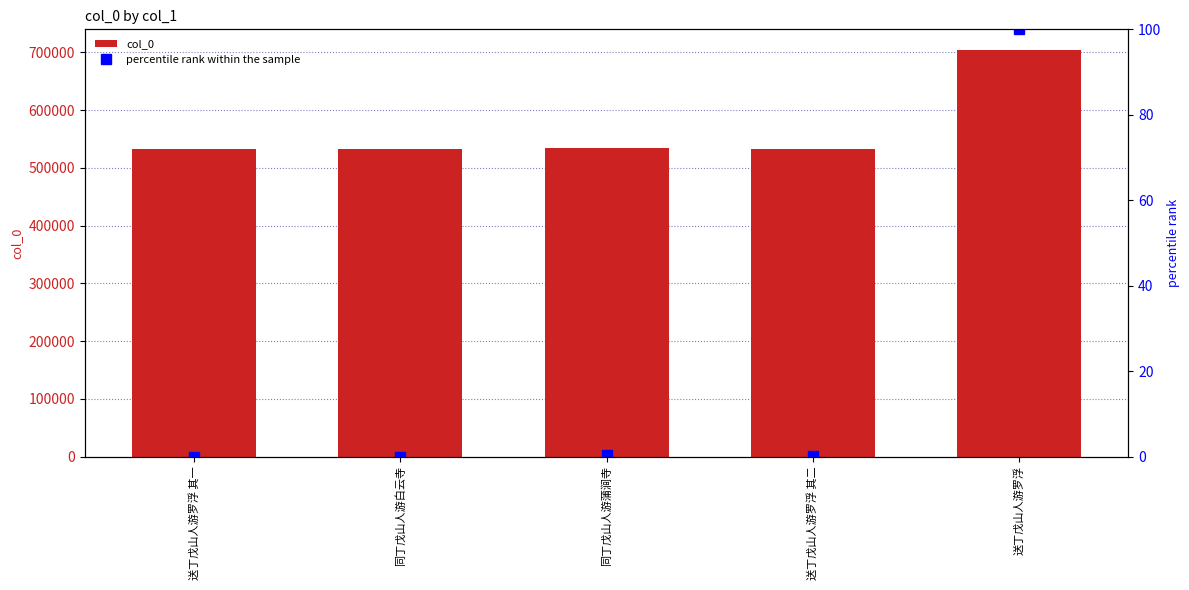

Which series has the widest spread of values?

col_0